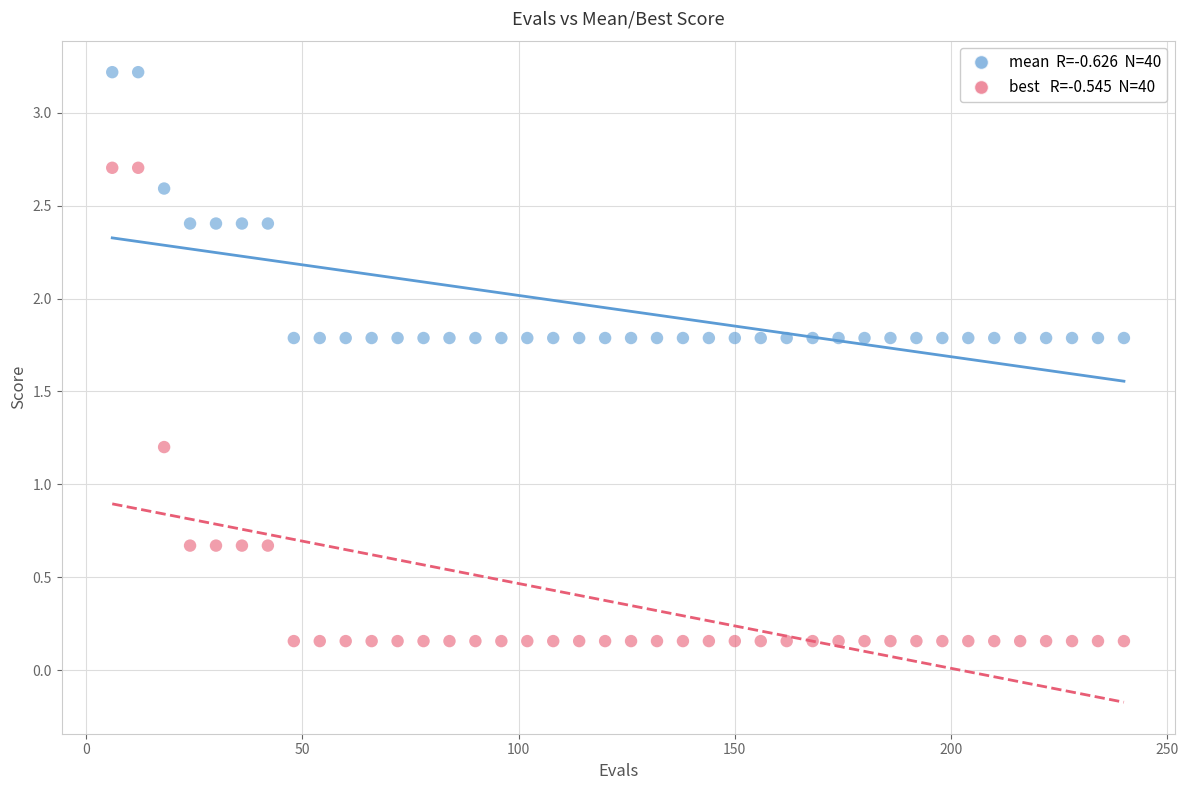

Across all data points, what is the range of X values (max minus min)?

234.0